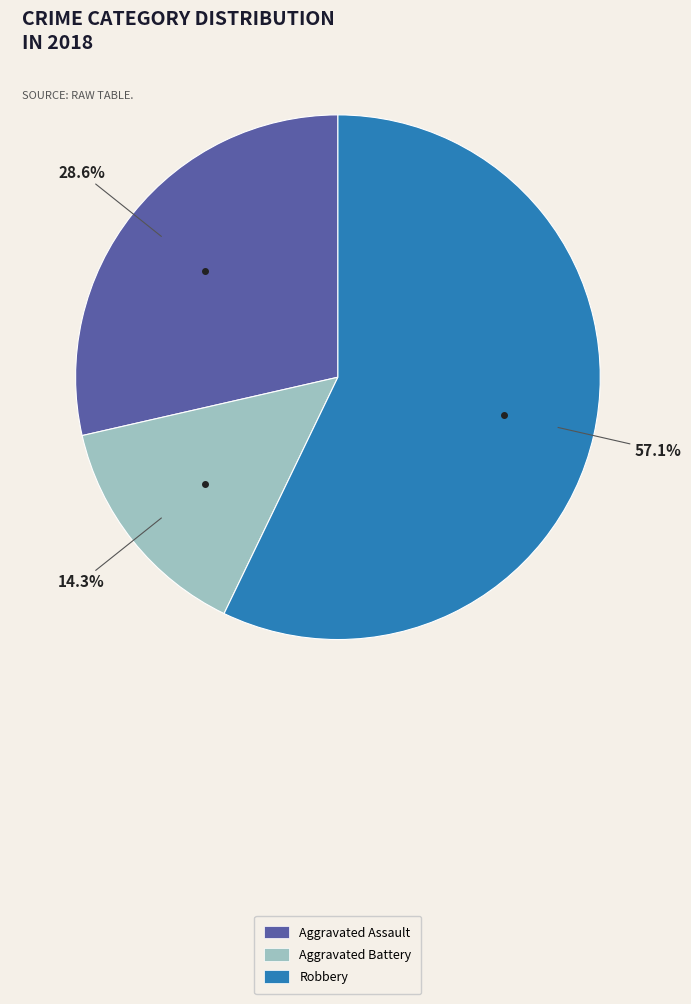

Which category has the biggest portion of the pie?

Robbery